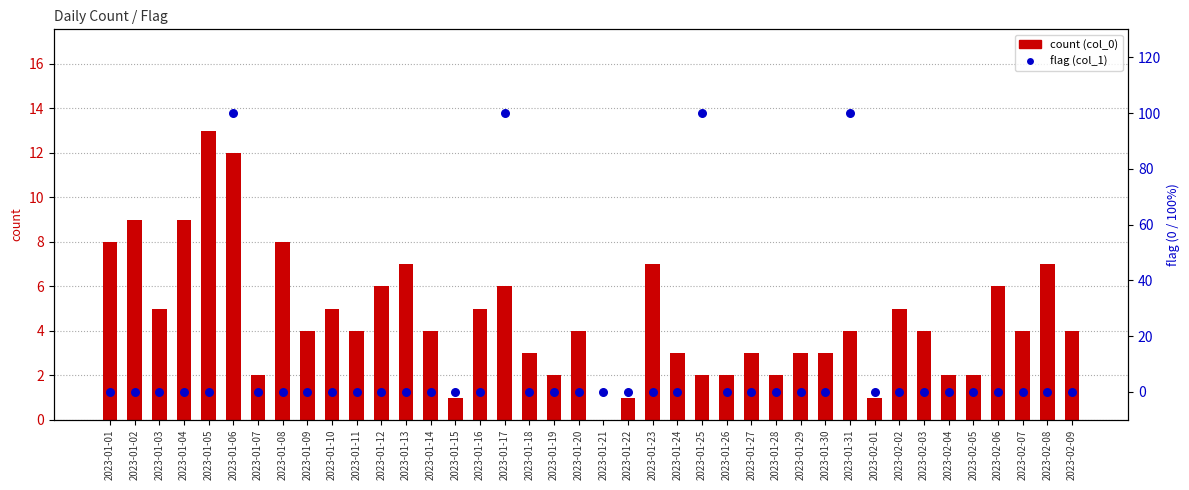

Which series has the widest spread of Y values?

flag (col_1)